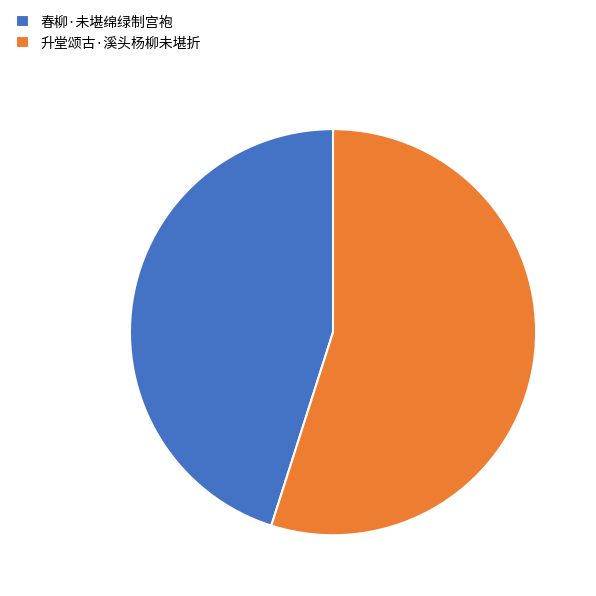

True or false: 升堂颂古·溪头杨柳未堪折 accounts for 49% of the total.

False